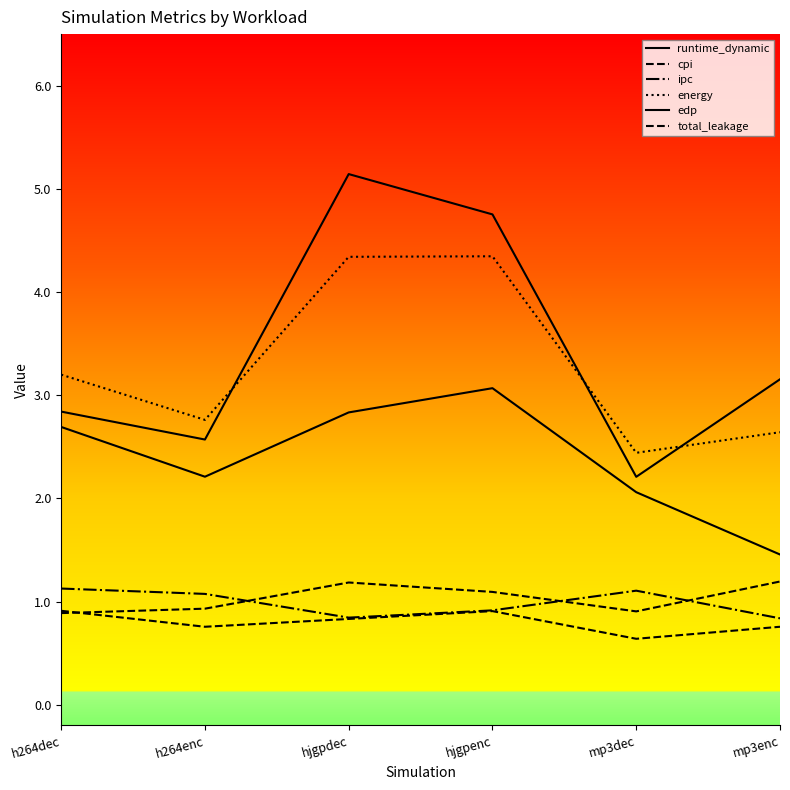

Which series has the largest total across all categories?

edp